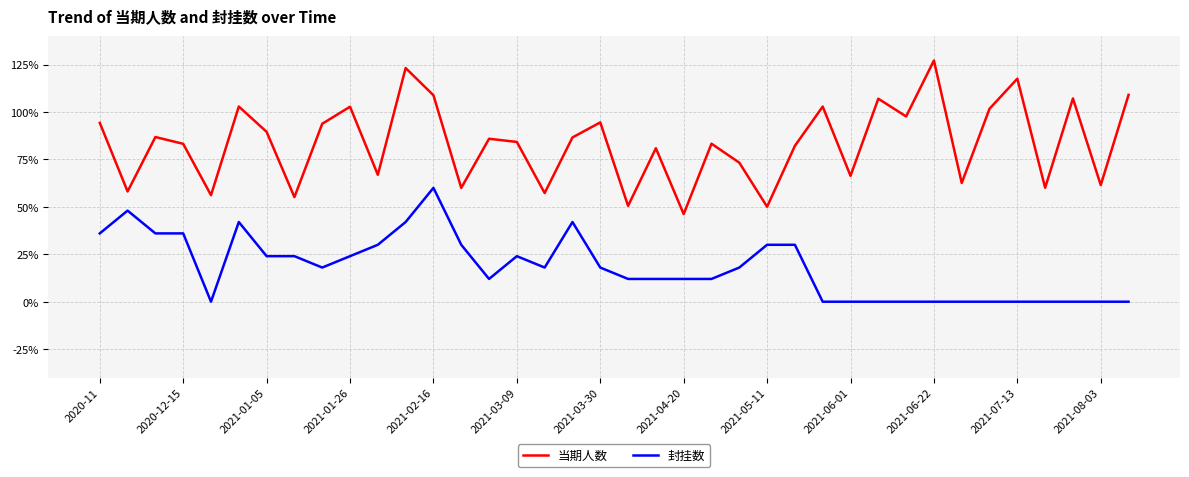

True or false: 封挂数 and 当期人数 intersect in this chart.

False